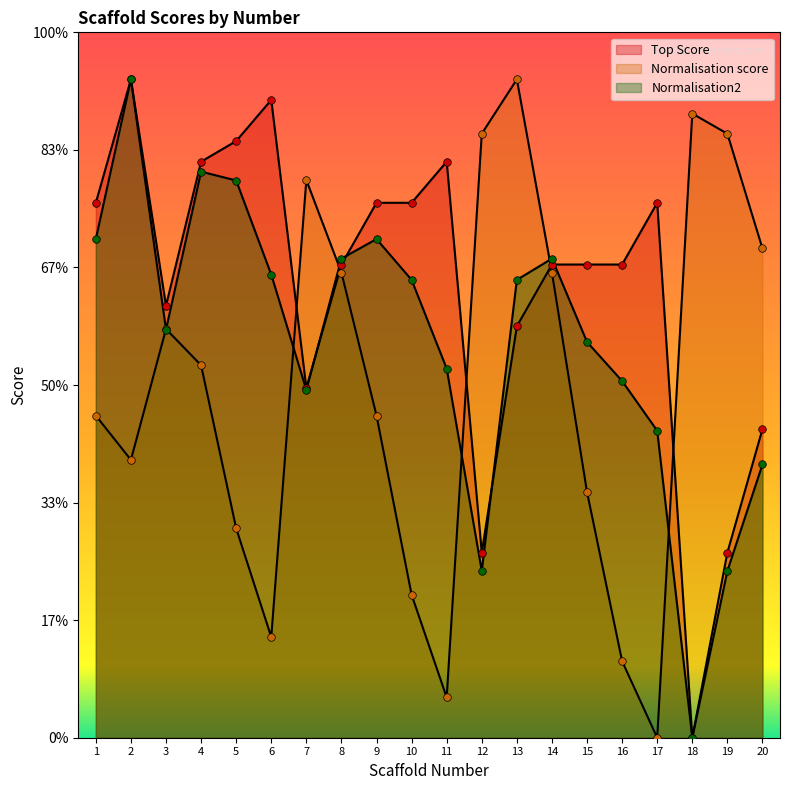

Which series reaches the maximum Y coordinate?

Top Score